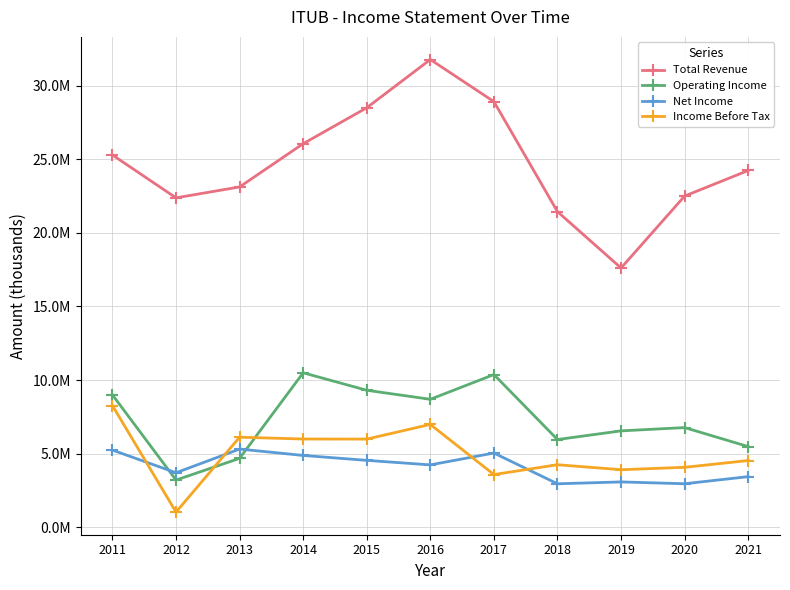

Which series has the widest spread of values?

Total Revenue